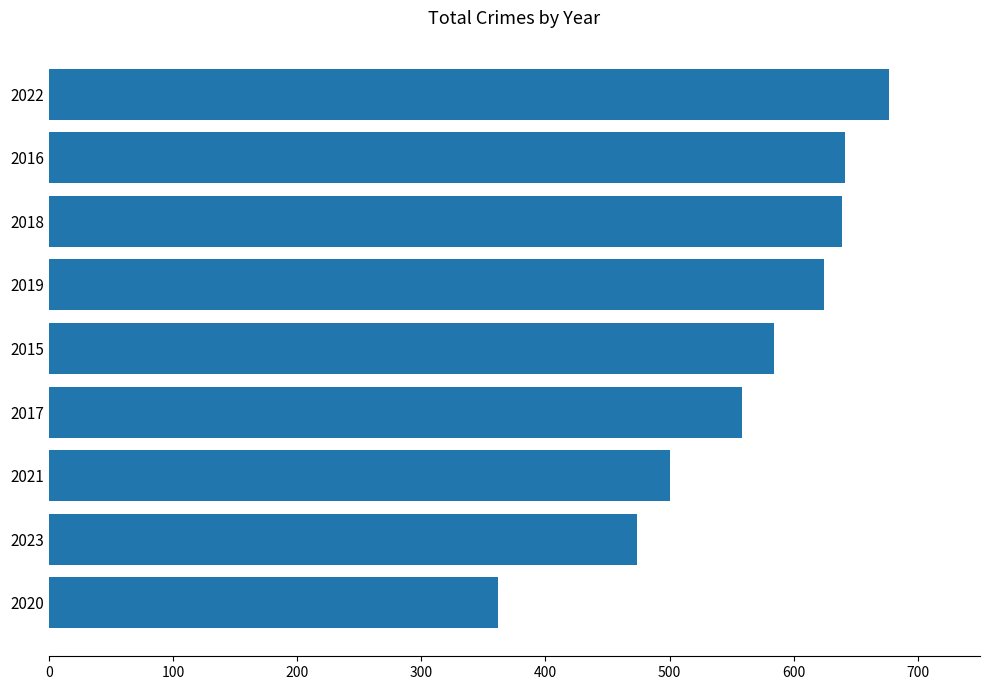

What is the approximate value at 2019?

624